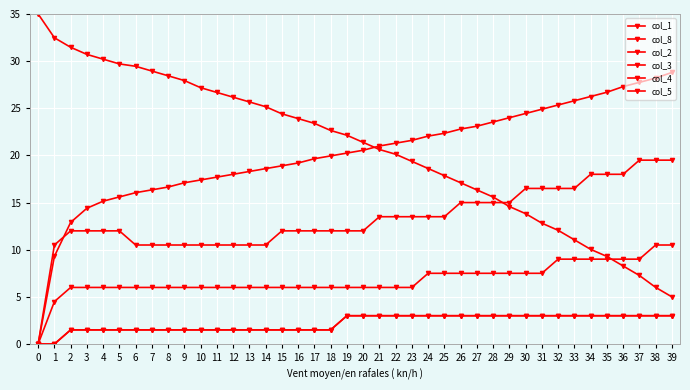

List the series in order of their peak value, highest first.

col_1, col_8, col_2, col_3, col_4, col_5